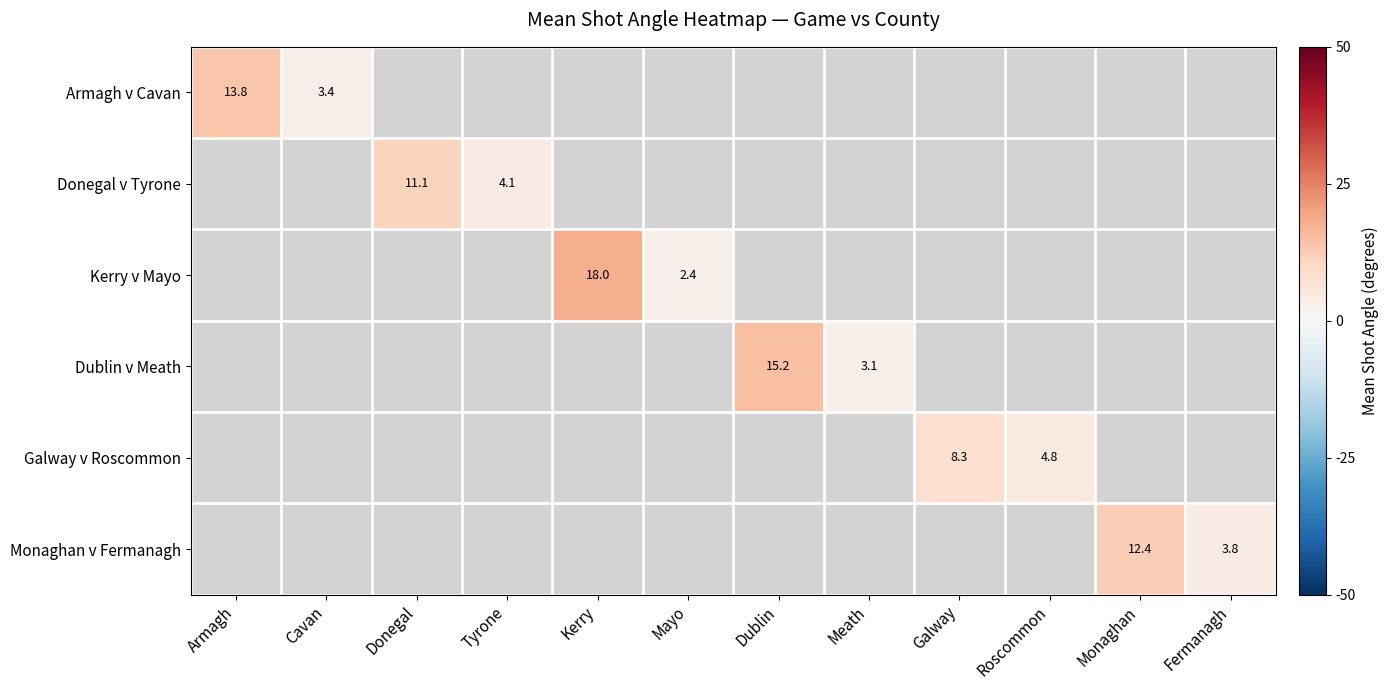

What is the maximum value shown in the chart?

18.0